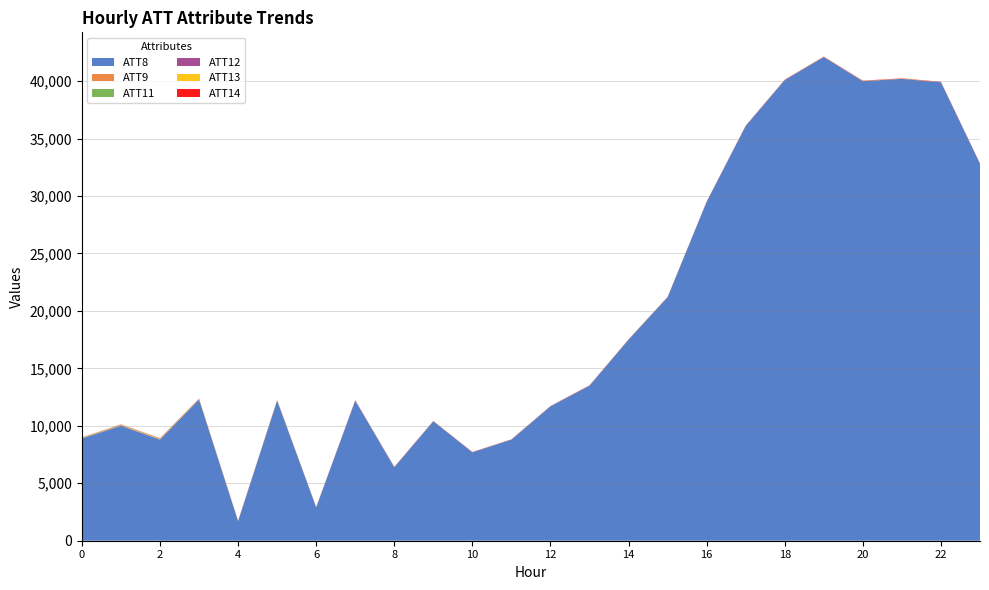

Reading left to right, list all the values displayed in this chart.

ATT8: 0=8900.0	1=10000.0	2=8800.0	3=12300.0	4=1700.0	5=12200.0	6=2900.0	7=12200.0	8=6400.0	9=10400.0	10=7700.0	11=8800.0	12=11700.0	13=13500.0	14=17500.0	15=21200.0	16=29500.0	17=36100.0	18=40100.0	19=42100.0	20=40000.0	21=40200.0	22=39900.0	23=32800.0
ATT9: 0=28.2	1=30.1	2=31.5	3=10.4	4=-10.0	5=-0.8	6=-10.0	7=-6.9	8=-10.0	9=-10.0	10=-10.0	11=-10.0	12=-10.0	13=-10.0	14=-10.0	15=-10.0	16=-10.0	17=-10.0	18=-10.0	19=-10.0	20=-10.0	21=-10.0	22=-10.0	23=-10.0
ATT11: 0=27.1	1=29.6	2=23.9	3=-10.0	4=-10.0	5=-10.0	6=-10.0	7=-10.0	8=-10.0	9=-10.0	10=-10.0	11=-10.0	12=-10.0	13=-10.0	14=-10.0	15=-10.0	16=-10.0	17=-10.0	18=-10.0	19=-10.0	20=-10.0	21=-10.0	22=-10.0	23=-10.0
ATT12: 0=17.4	1=18.6	2=17.9	3=-10.0	4=-10.0	5=-10.0	6=-10.0	7=-10.0	8=-10.0	9=-10.0	10=-10.0	11=-10.0	12=-10.0	13=-10.0	14=-10.0	15=-10.0	16=-10.0	17=-10.0	18=-10.0	19=-10.0	20=-10.0	21=-10.0	22=-10.0	23=-10.0
ATT13: 0=21.9	1=26.4	2=32.8	3=35.0	4=24.7	5=19.5	6=17.3	7=14.7	8=12.1	9=10.1	10=9.7	11=9.3	12=10.1	13=10.3	14=9.5	15=9.6	16=9.7	17=10.6	18=11.0	19=13.1	20=13.4	21=11.4	22=9.1	23=7.1
ATT14: 0=5.0	1=20.0	2=21.5	3=25.6	4=22.6	5=22.7	6=23.0	7=22.5	8=19.7	9=16.3	10=17.2	11=18.6	12=19.0	13=20.0	14=20.0	15=18.6	16=19.6	17=21.7	18=23.1	19=25.0	20=27.2	21=29.1	22=31.8	23=32.9